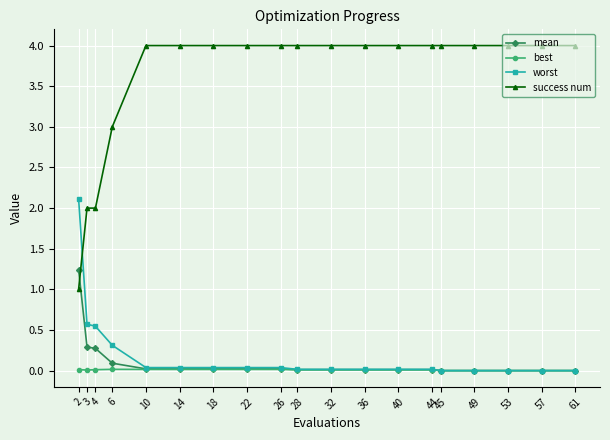

Which category has the highest value in the worst series?

2